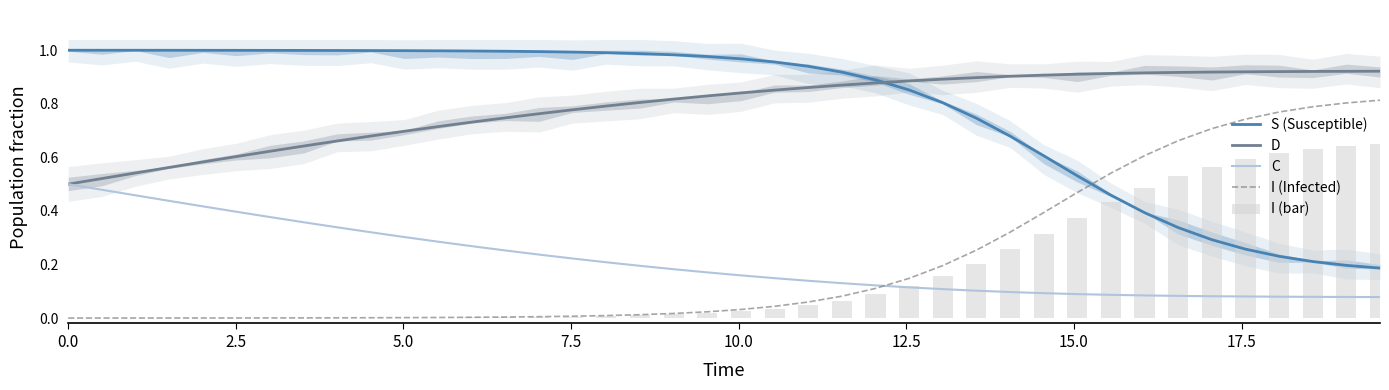

What is the difference between the maximum and minimum values in the S (Susceptible) series?

0.8